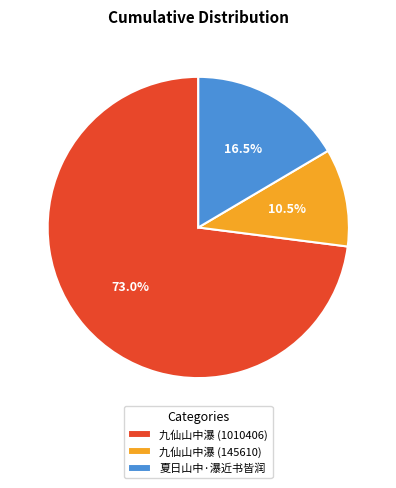

What is the smallest slice in the pie chart?

九仙山中瀑 (145610)